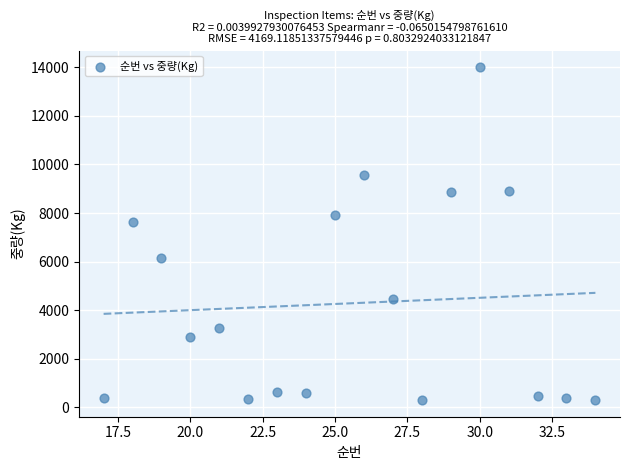

What is the range of Y values (max minus min)?

13701